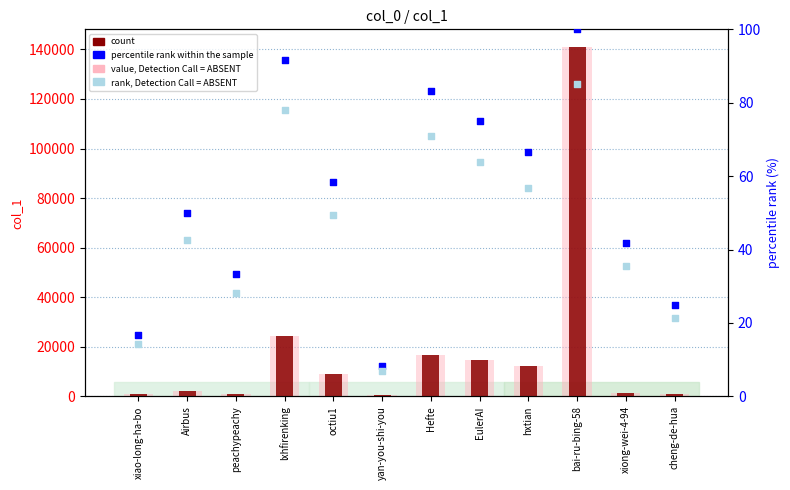

At which category is the sum across all series the highest?

bai-ru-bing-58